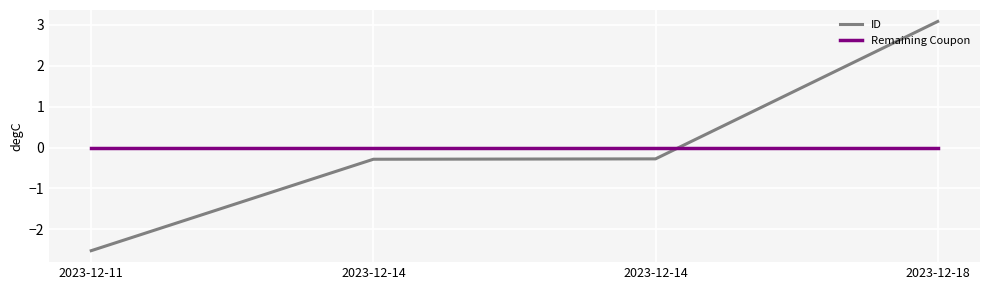

How many lines are shown in the chart?

2